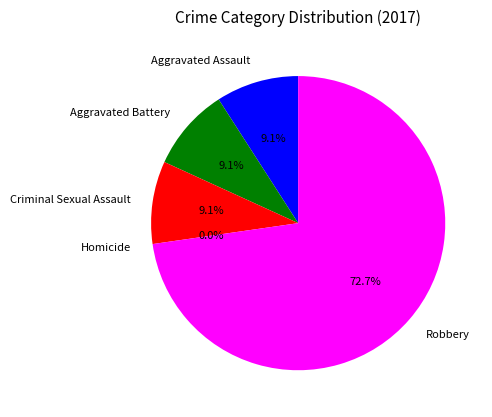

To the nearest percent, what is the average slice percentage?

20%